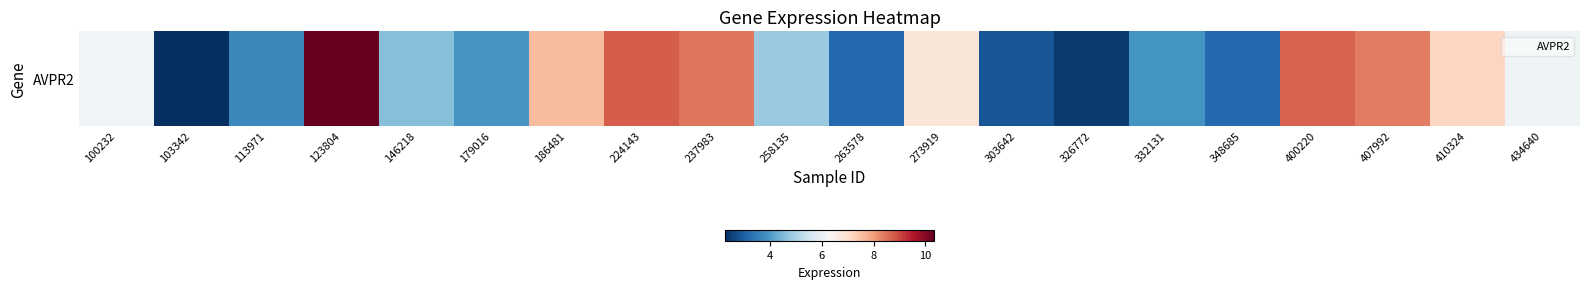

Reading left to right, list all the values displayed in this chart.

6.2	2.3	3.7	10.3	4.6	3.9	7.6	8.8	8.5	4.8	3.2	6.8	2.9	2.4	3.9	3.2	8.7	8.4	7.2	6.1